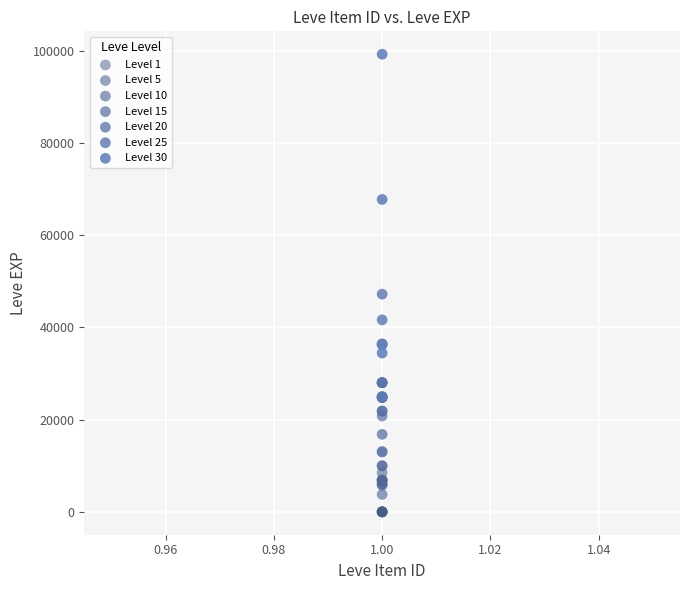

Which series has the widest spread of Y values?

Level 30